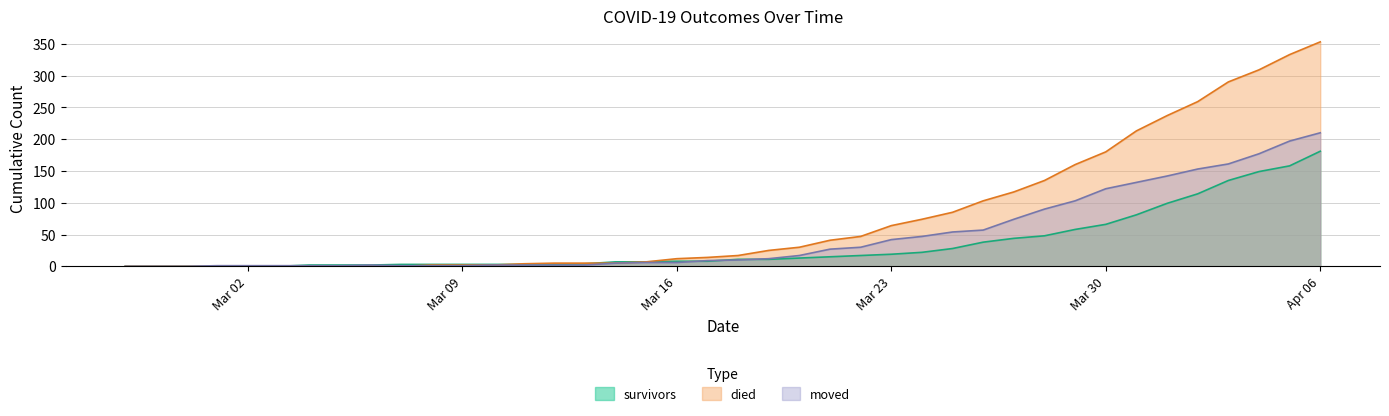

Which category has the highest value across all series?

Apr 06